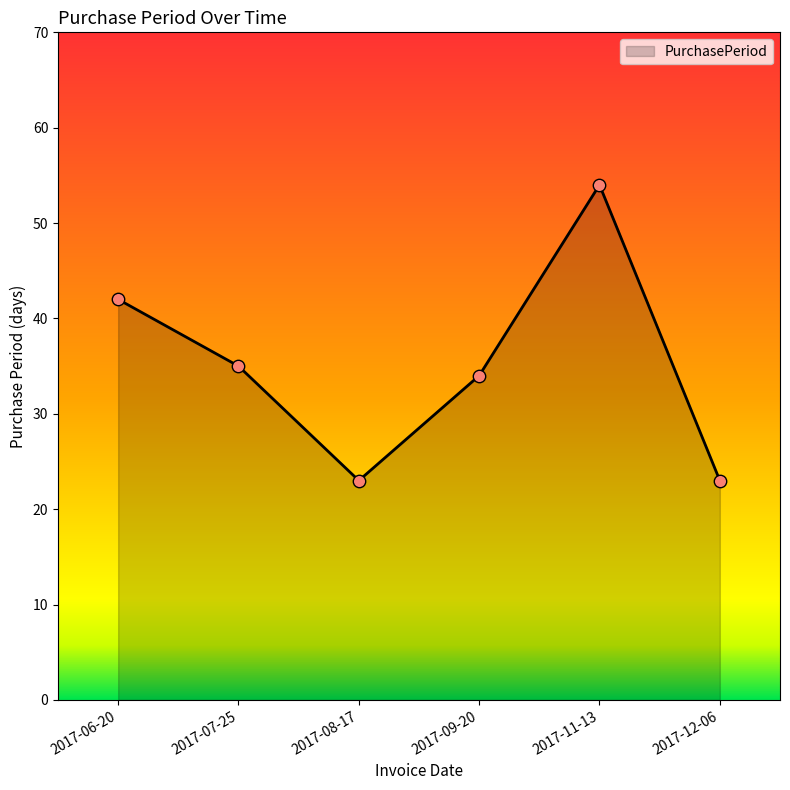

What is the change in value from 2017-06-20 to 2017-12-06?

-19